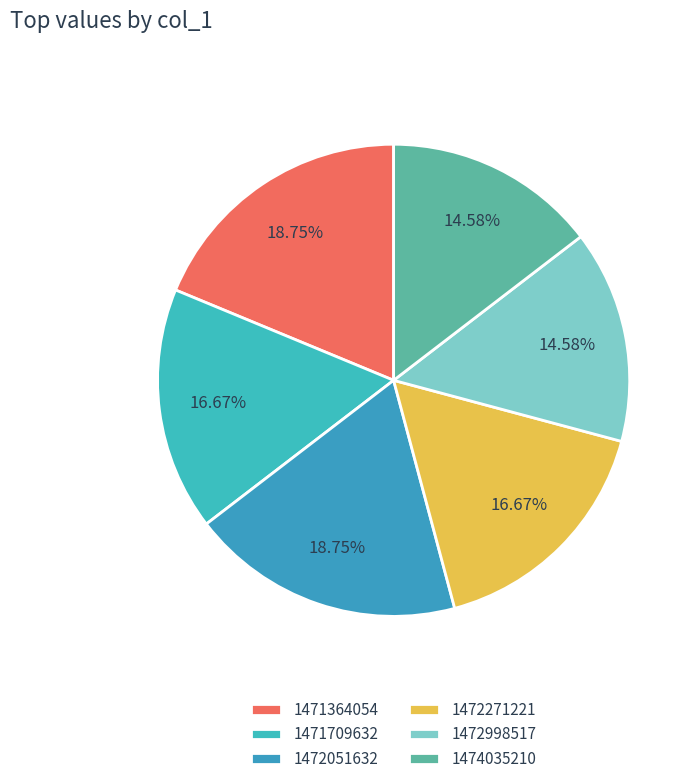

How many segments does this pie chart have?

6